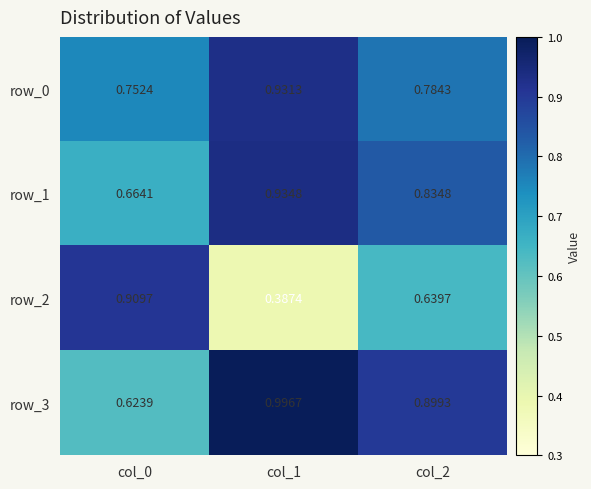

Which series has the largest total across all categories?

row_3